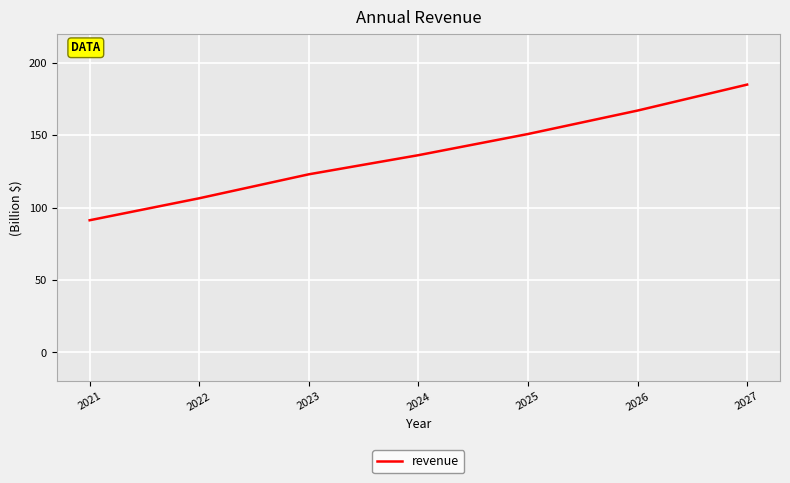

Reading right to left, what are all the values shown in this chart?

185.0	167.0	150.8	136.2	123.0	106.4	91.2